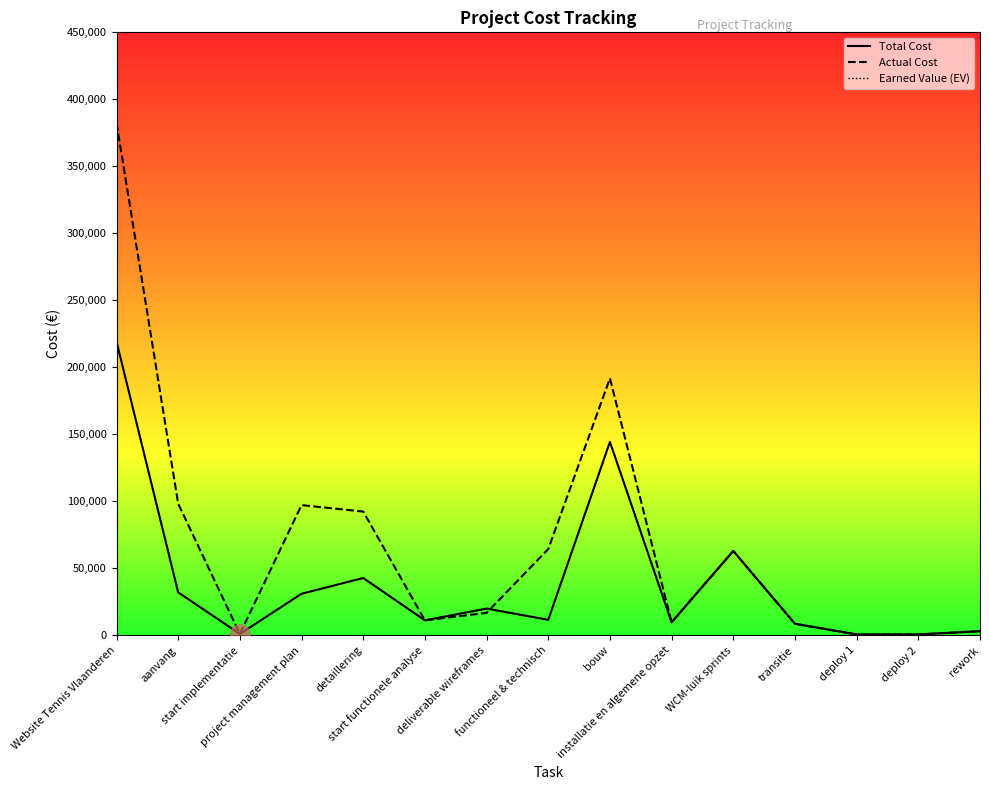

At which label does Actual Cost first exceed 16800?

Website Tennis Vlaanderen